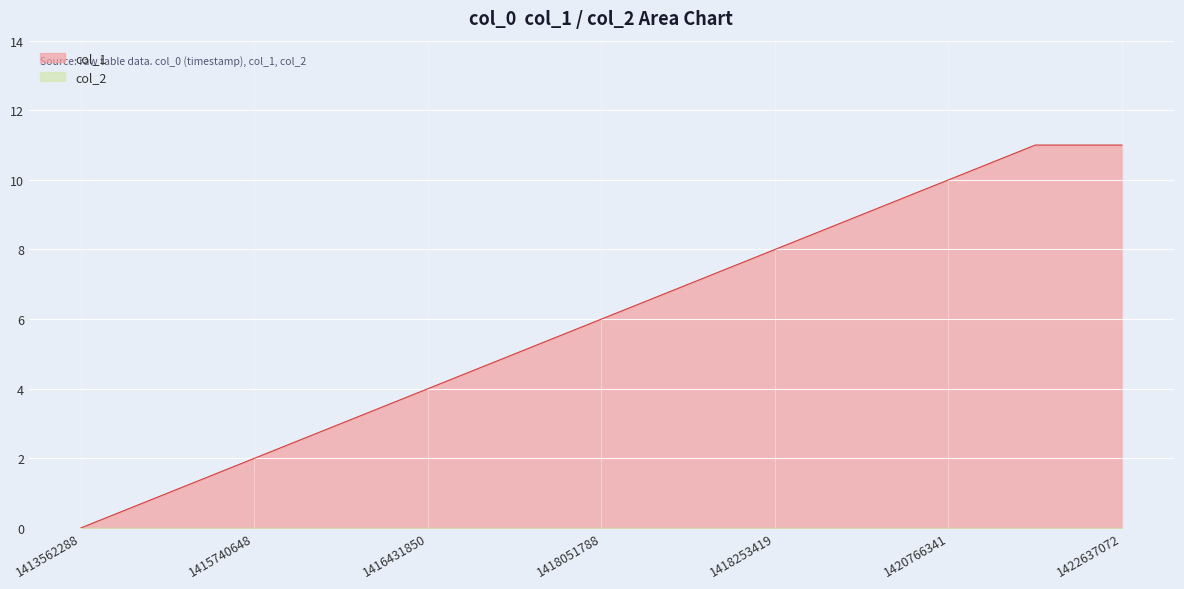

True or false: the data shows 4 at 1416331050.

False